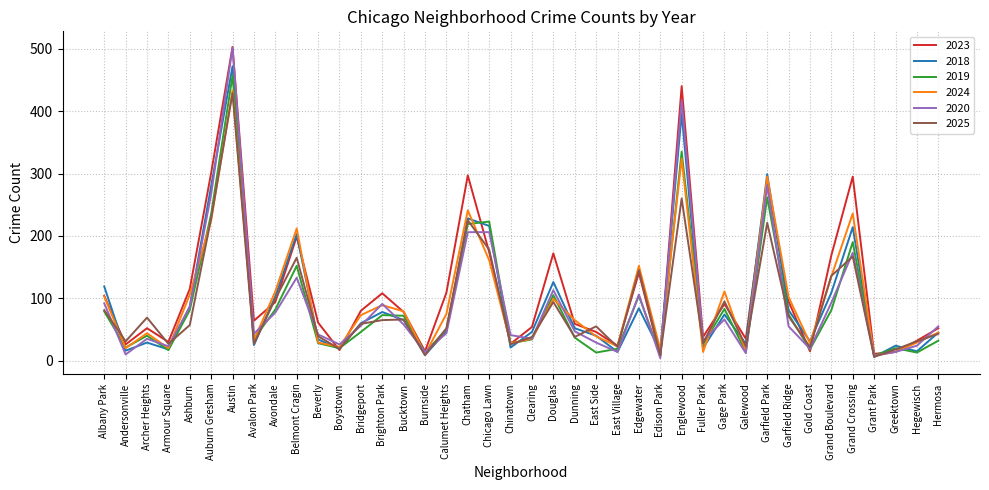

What position from the left is Garfield Park?

32